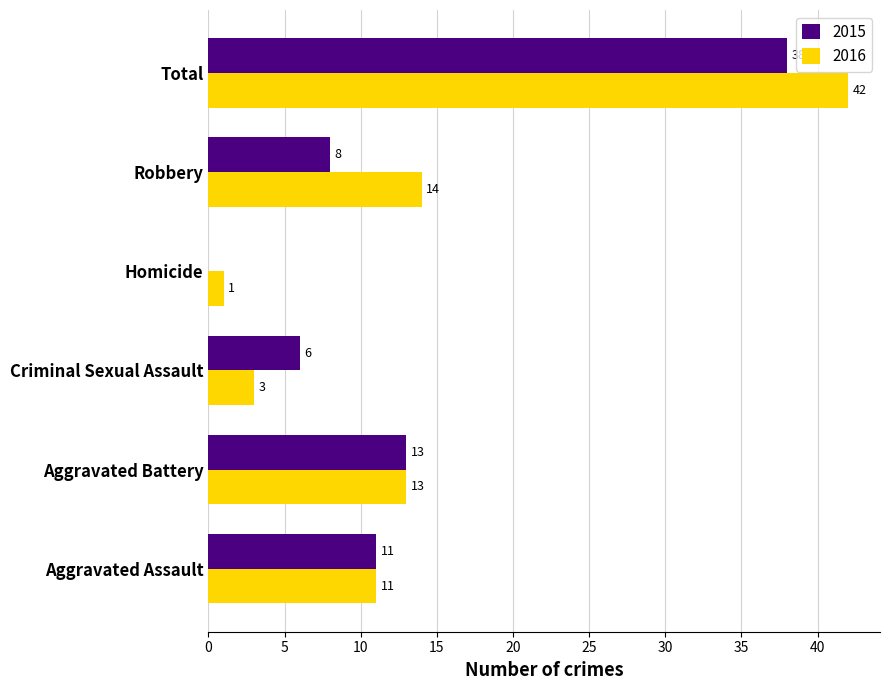

At which label is 2016 closest to 21?

Robbery